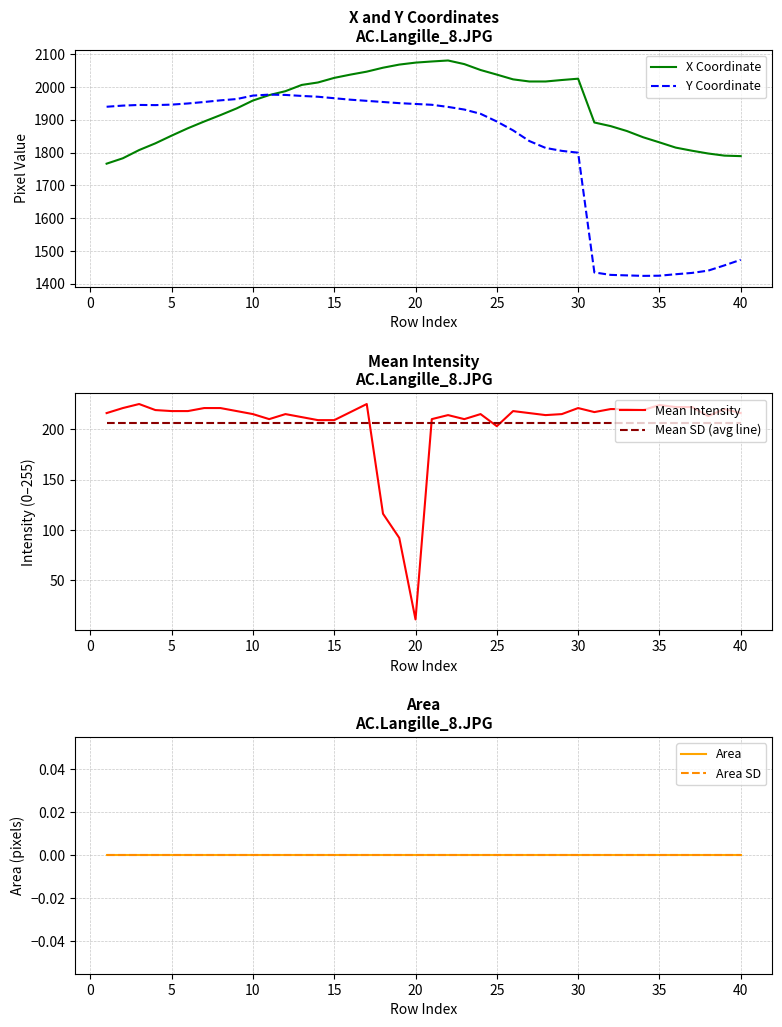

What is the highest value of the X Coordinate series?

2080.5